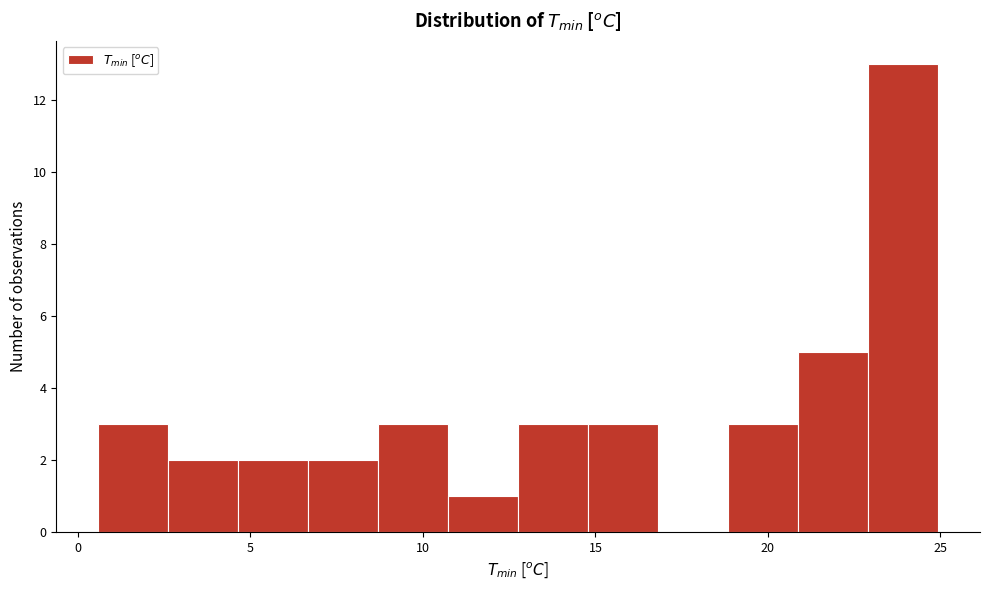

How tall is the bar that spans 15.0 to 17.0 on the x-axis? Neither the bar edges nor the heights are printed on the chart, so give them approximately, as read against the axes.

3